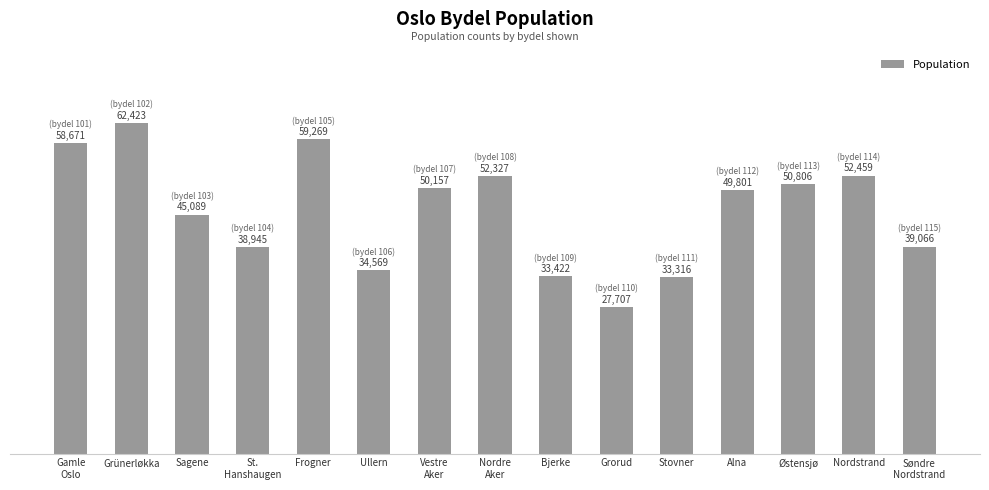

List the labels in order of value, largest first.

Grünerløkka, Frogner, Gamle
Oslo, Nordstrand, Nordre
Aker, Østensjø, Vestre
Aker, Alna, Sagene, Søndre
Nordstrand, St.
Hanshaugen, Ullern, Bjerke, Stovner, Grorud